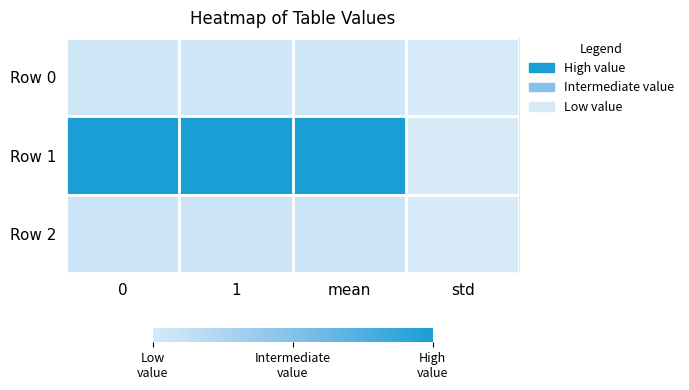

Which series has the largest range (max minus min)?

Row 1